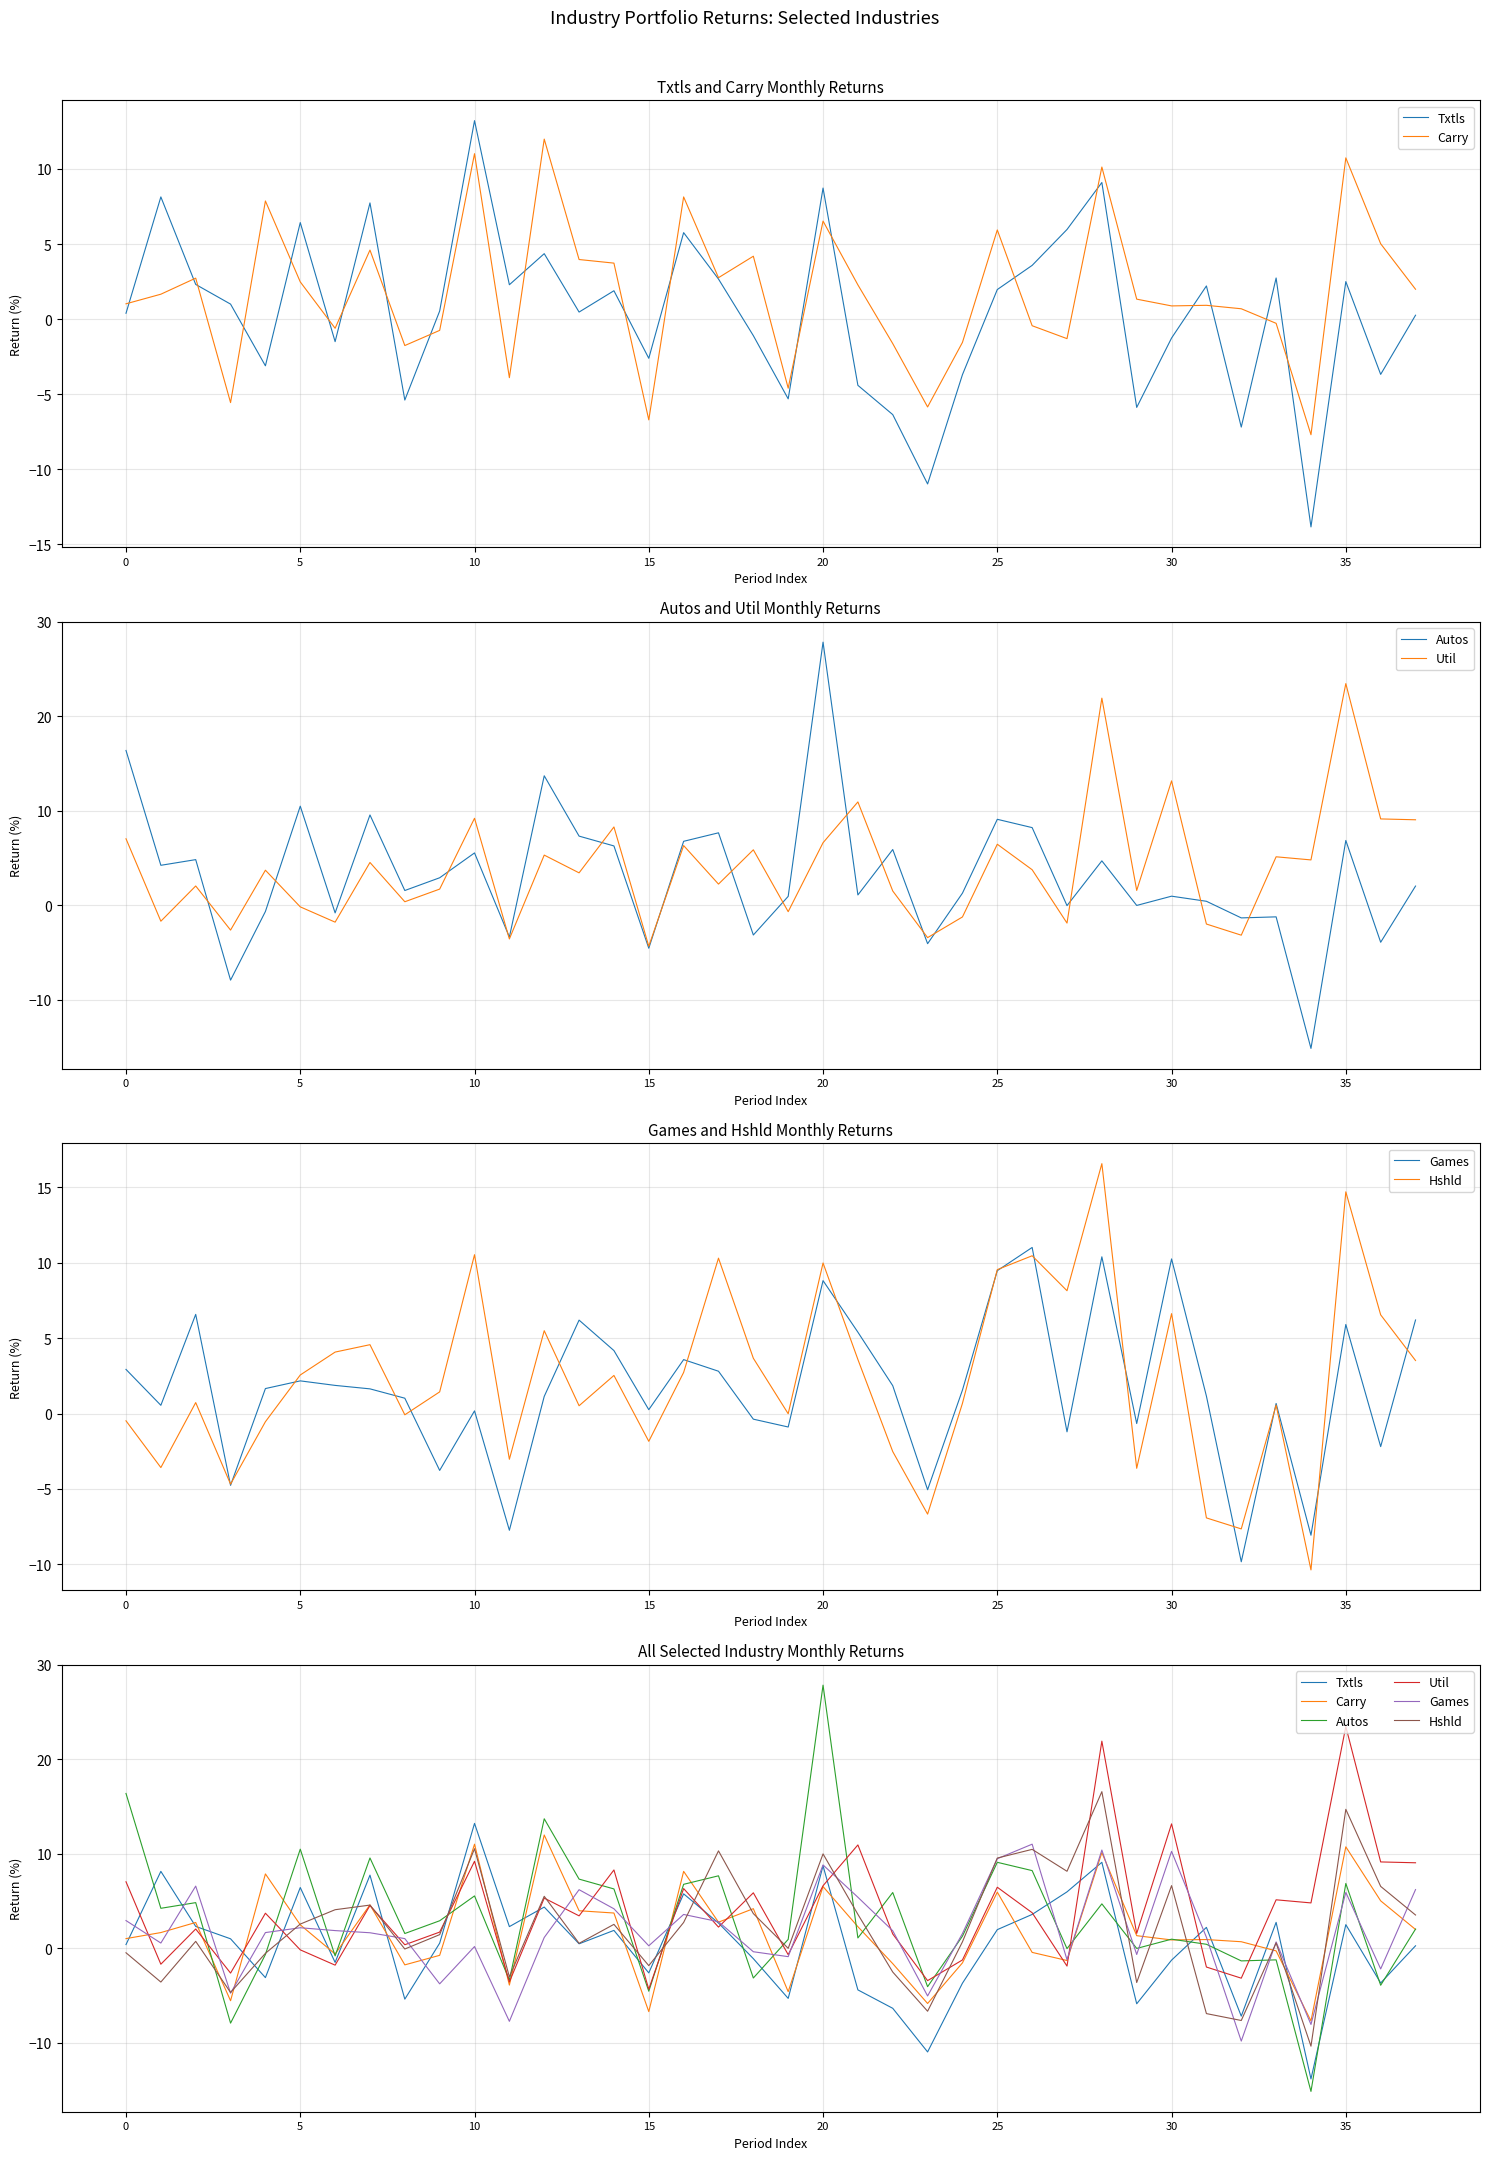

What is the average value of the Hshld series?

2.3